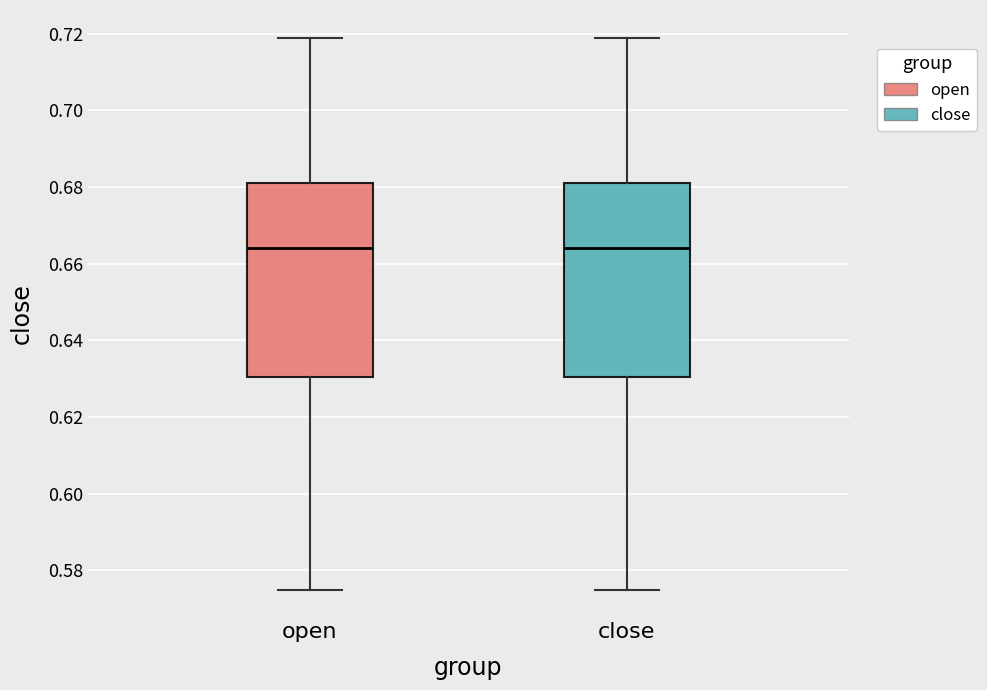

Reading left to right, transcribe this box plot: for each box, give where its median line is, the range the box spans, and where its two whiskers end, as read against the y-axis. The values are not printed on the chart, so give them approximately, as read against the axis.

open: median 0.664, box 0.630 to 0.682, whiskers 0.576 to 0.720
close: median 0.664, box 0.630 to 0.682, whiskers 0.576 to 0.720